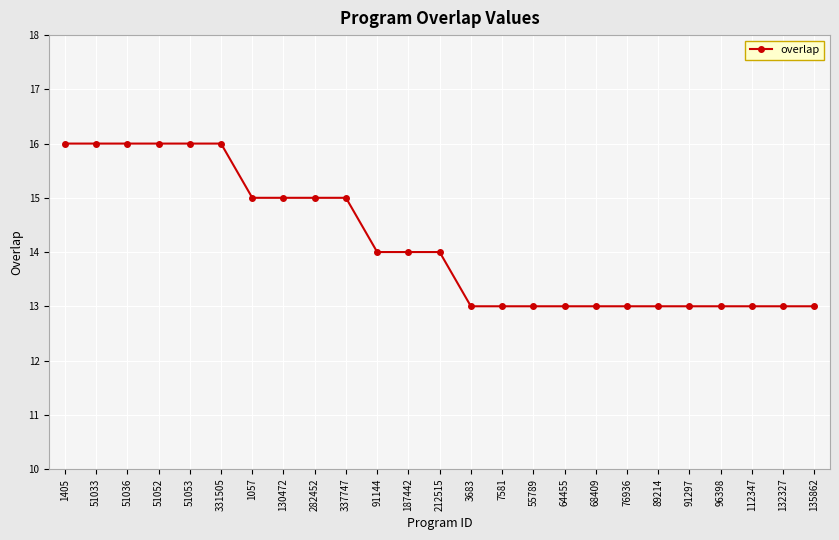

How many lines are shown in the chart?

1